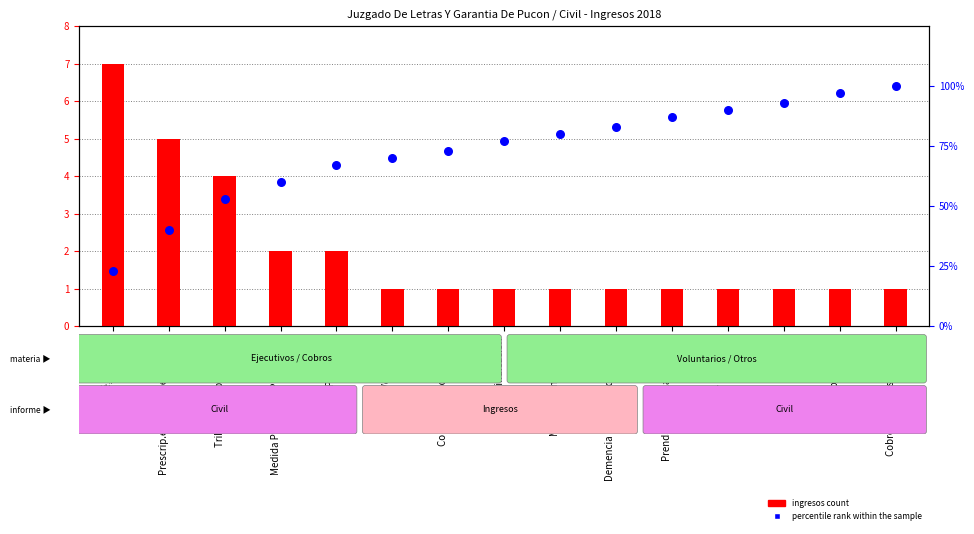

Is the value of ingresos count at Minera, Manifestación greater than the value of percentile rank within the sample at Tributarias Obligaciones?

No